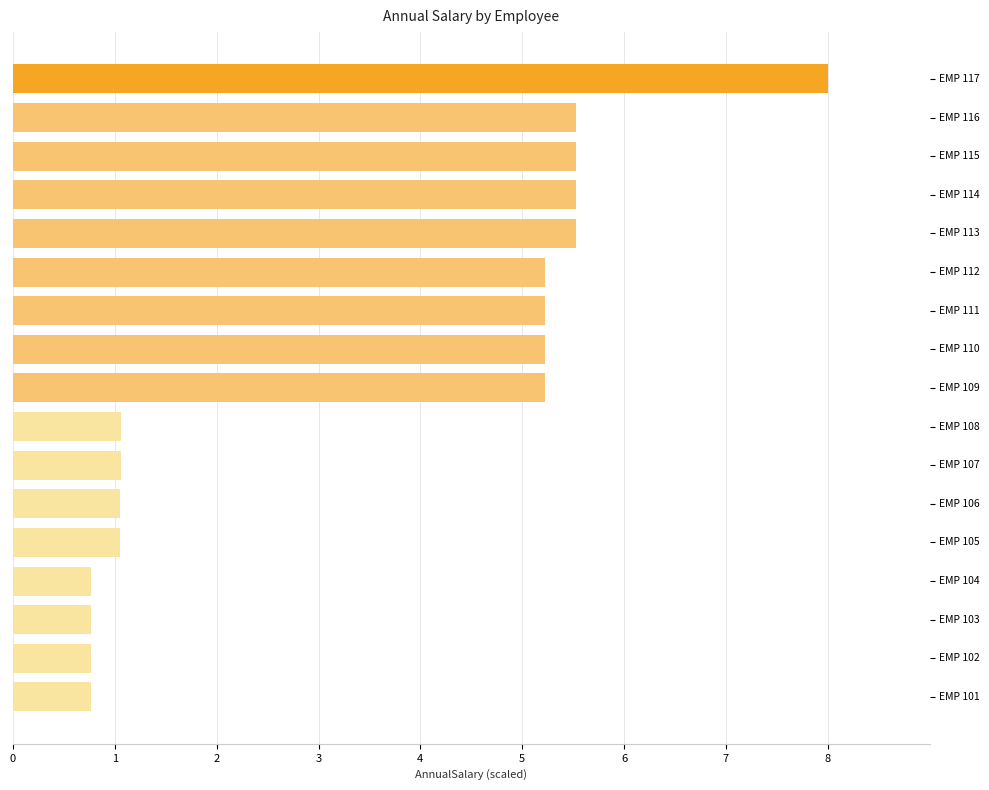

Is it true that the value at EMP 110 is 5.2?

True